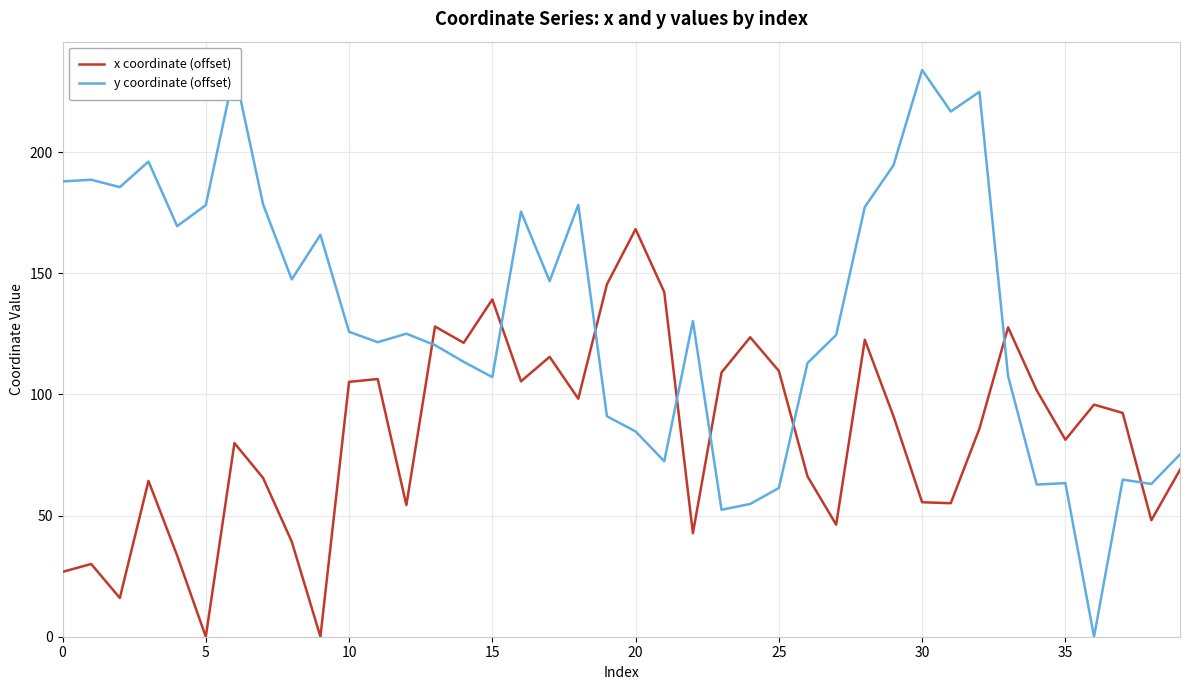

What is the difference between the maximum and minimum values in the x coordinate (offset) series?

168.3